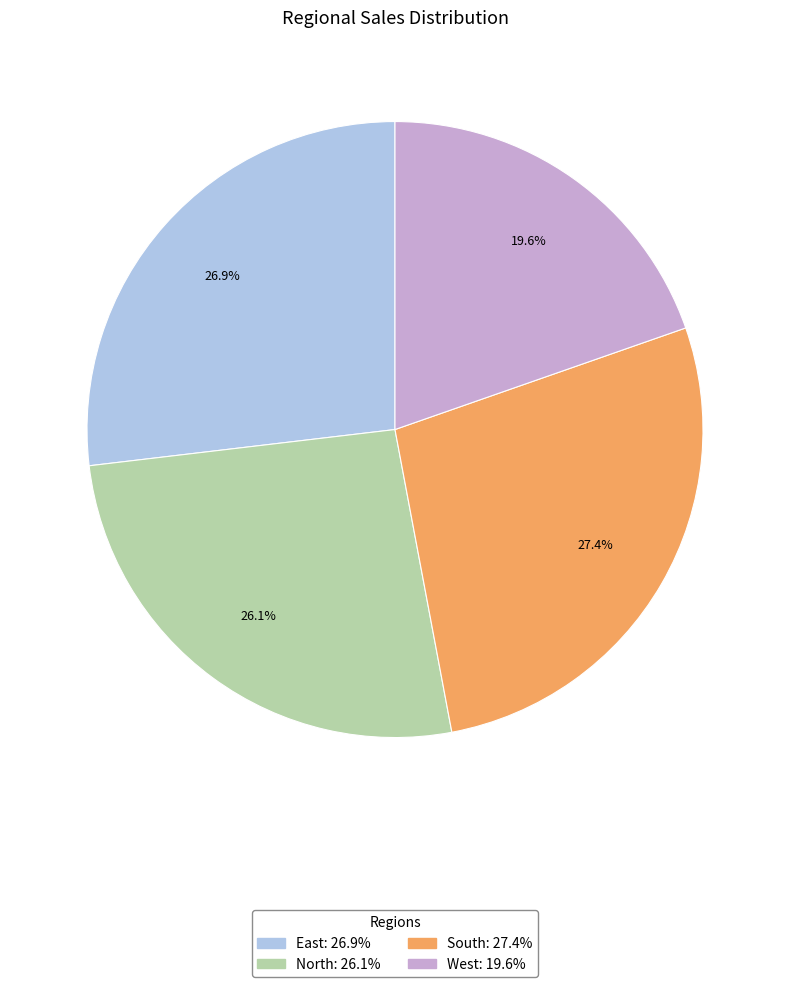

To the nearest percent, what percentage of the pie is East?

27%